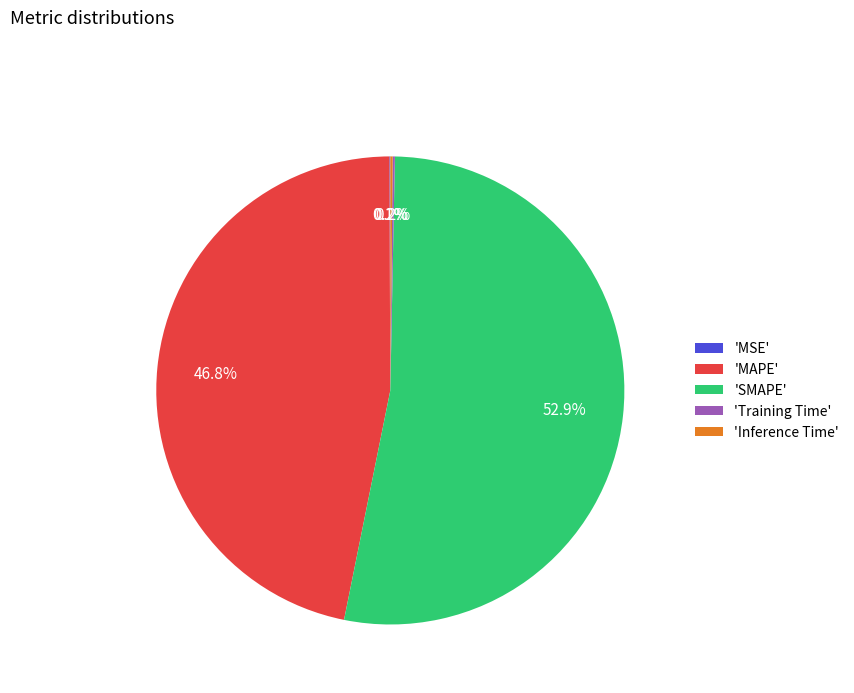

Which slice represents more than half of the pie?

'SMAPE'